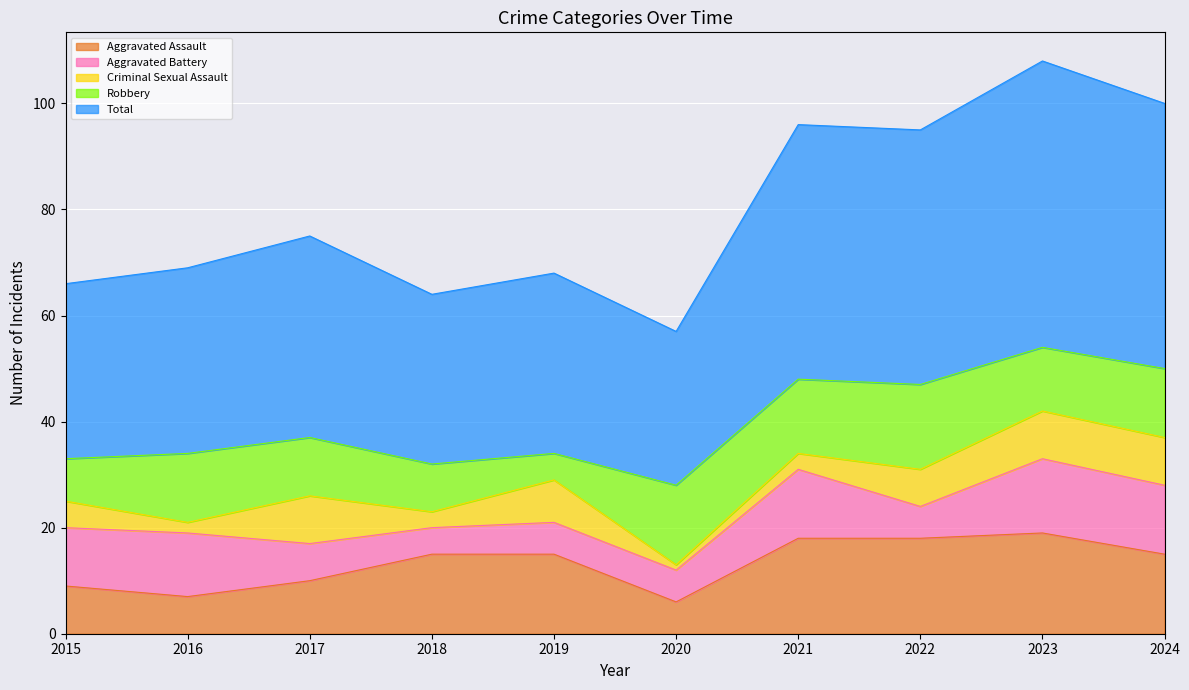

What is the minimum value shown in the chart?

1